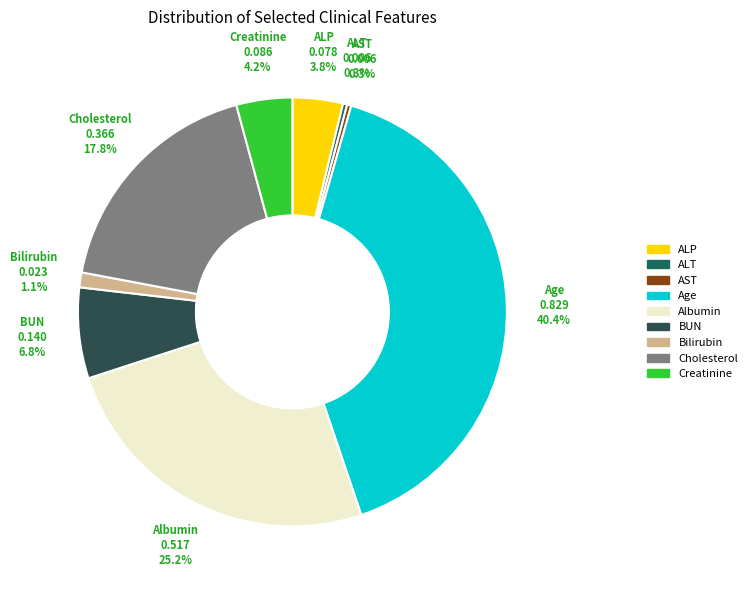

How many slices are in this pie chart?

9